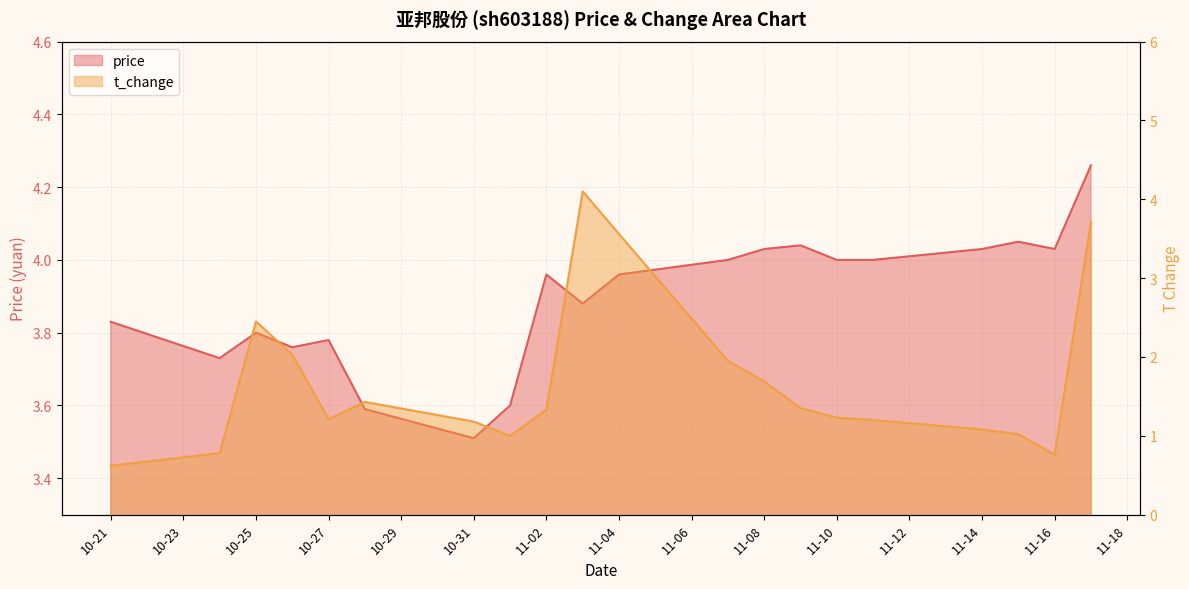

At which category is the sum across all series the highest?

2022-11-03